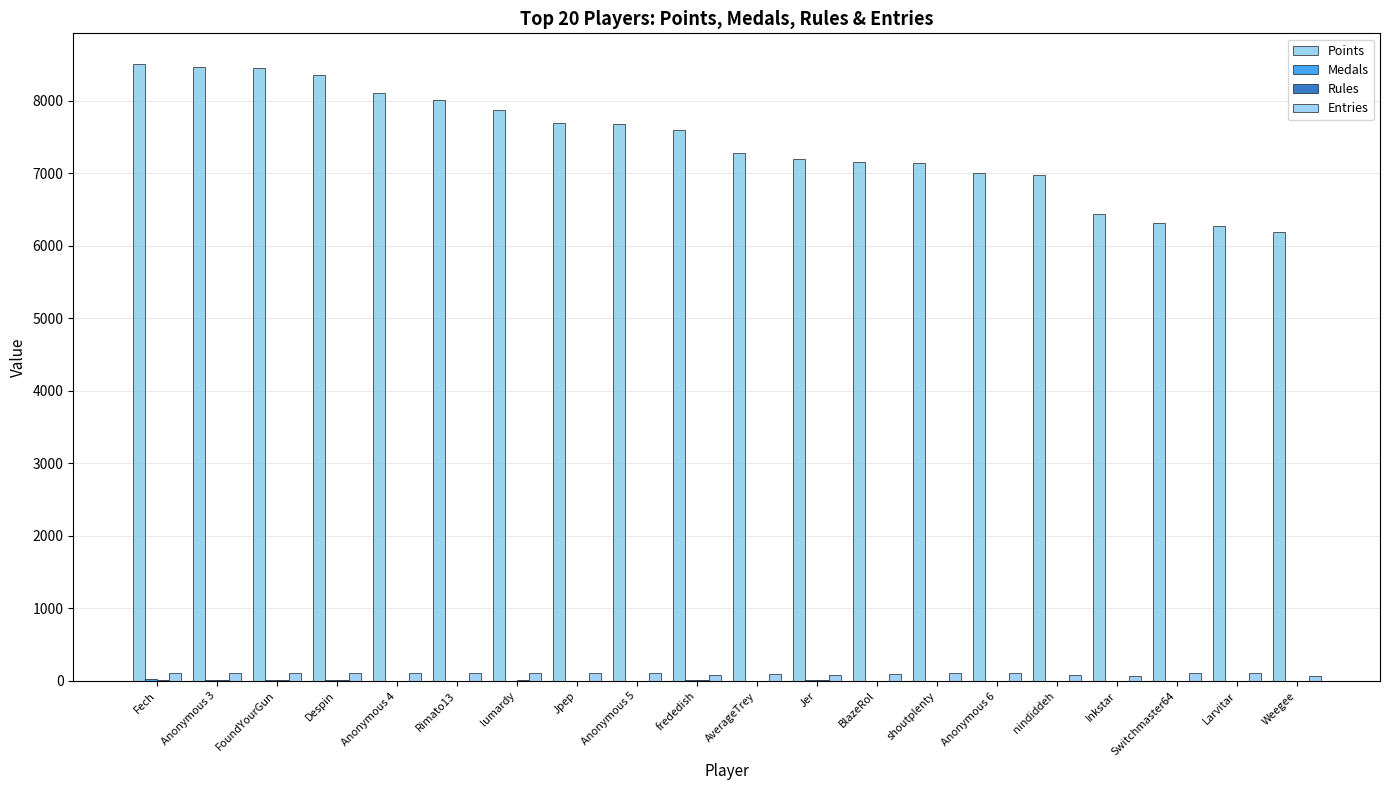

How many distinct data groups are displayed?

4